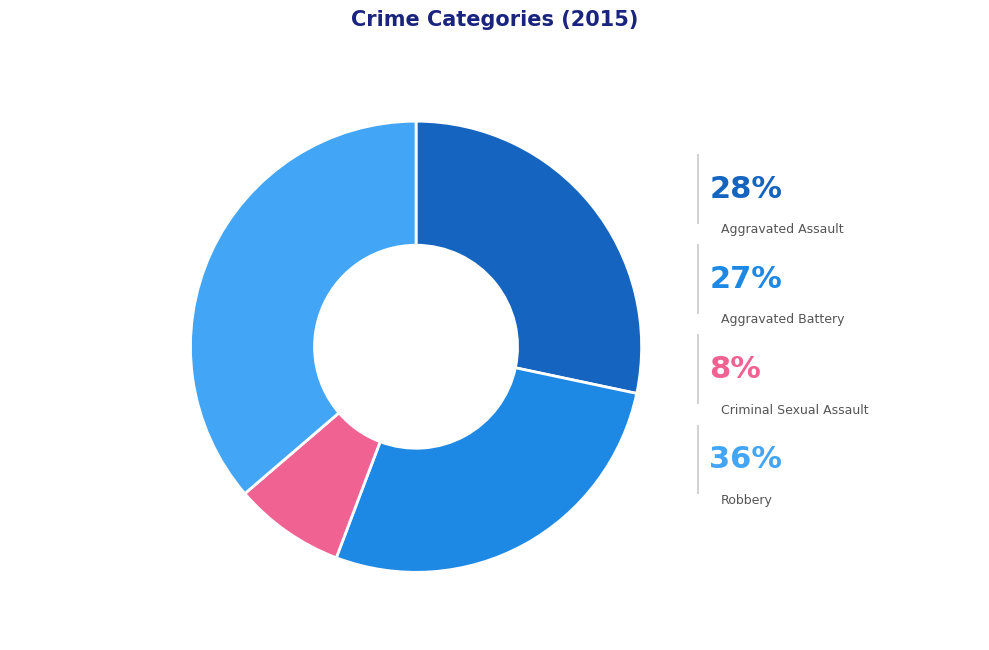

How many slices are in this pie chart?

4